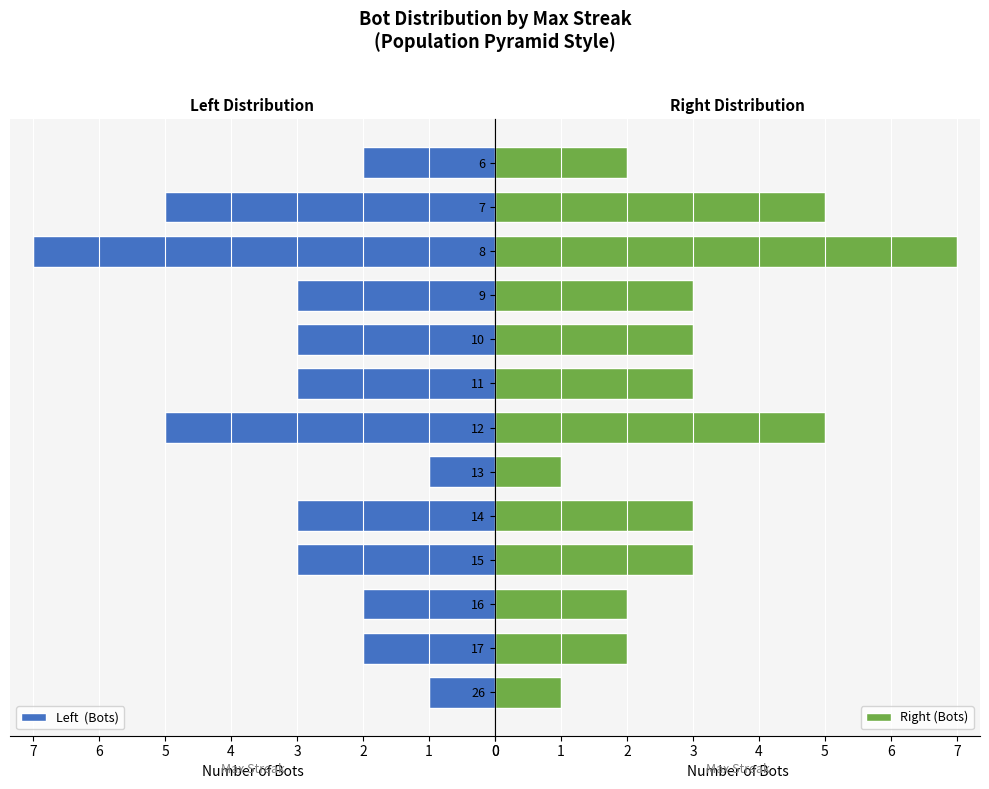

The Right (Bots) series shows 7 at 12. True or false?

False